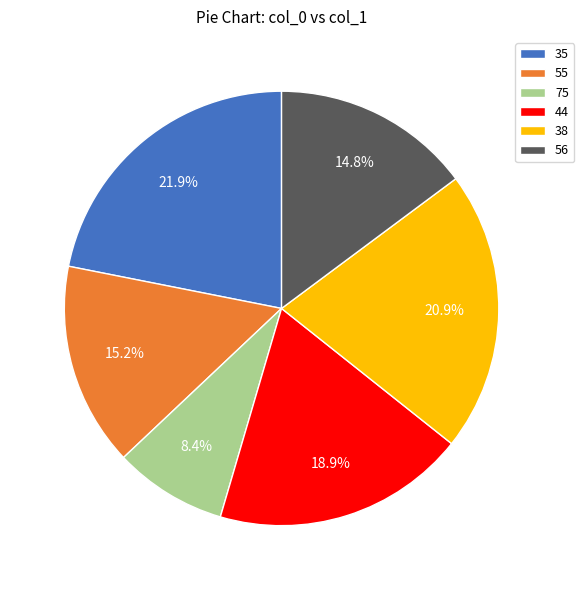

Does 75 account for over 50% of the chart?

No